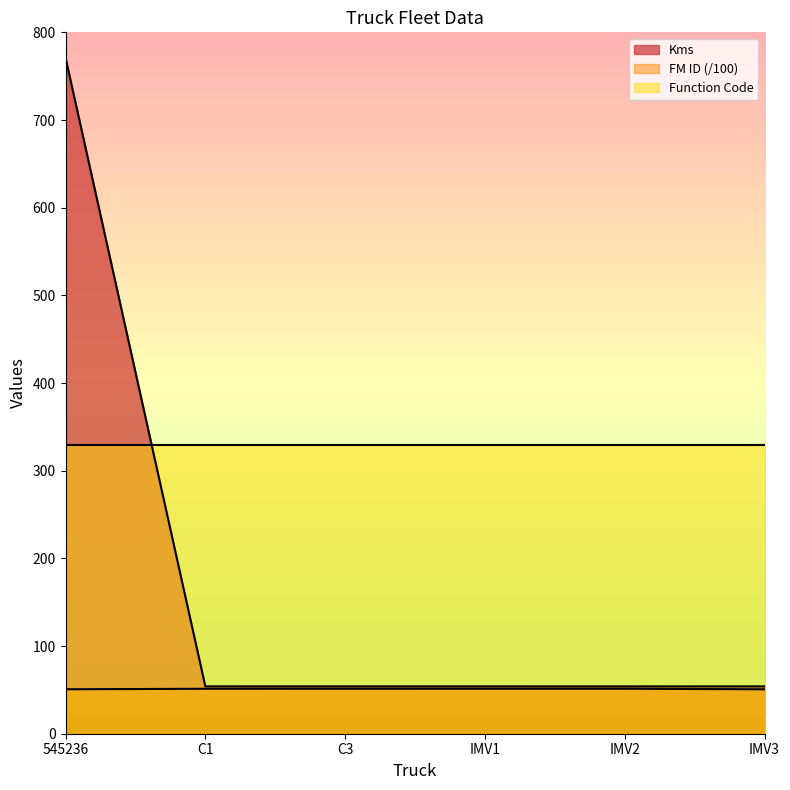

What is the total value across all series at IMV2?

434.3